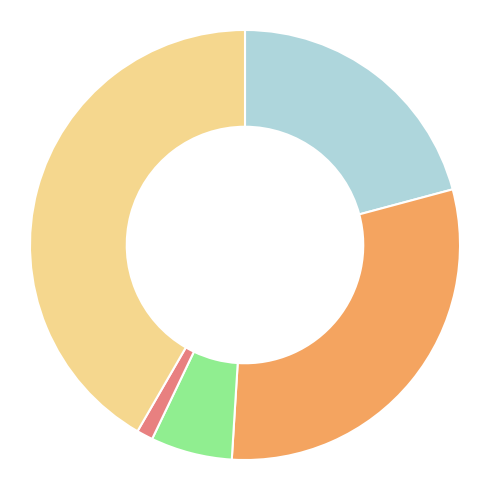

Is there any slice that represents more than half of the pie?

No